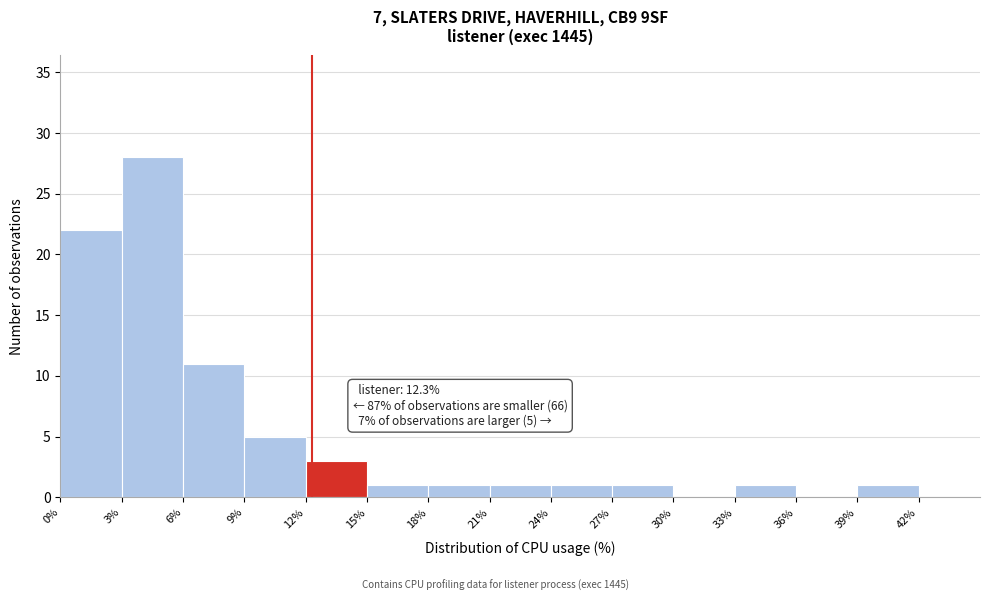

Over which range of the x-axis is the bar tallest?

3 to 6